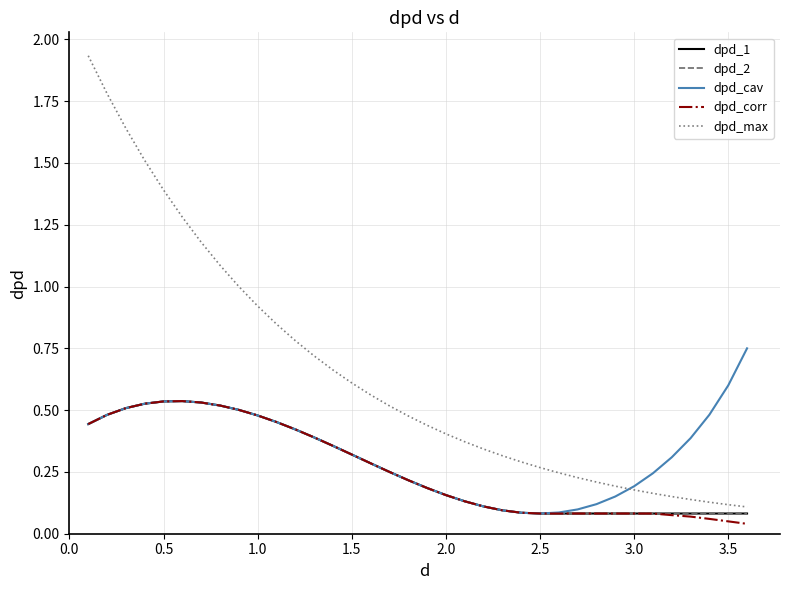

Does the chart display data point markers on the line(s)?

No